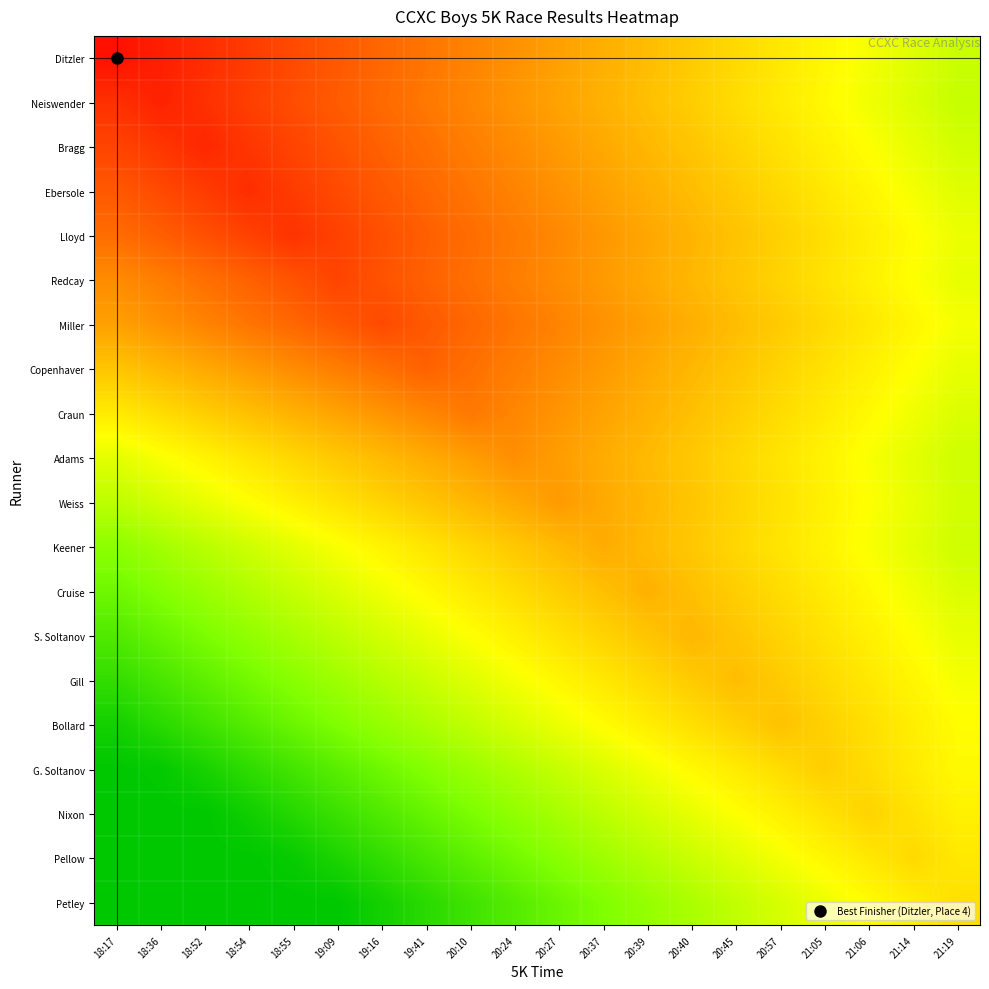

What is the spread (max minus min) of values at 19:41?

53.5